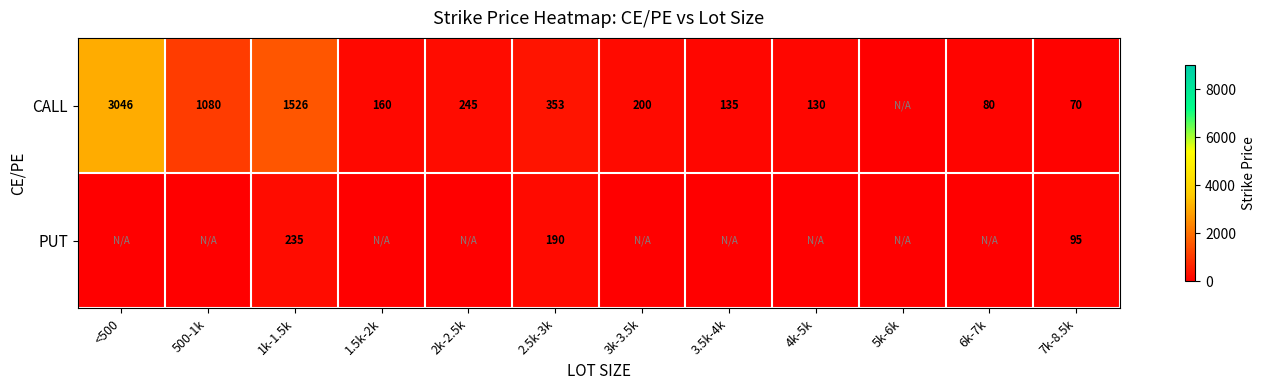

At which category is the sum across all series the highest?

<500